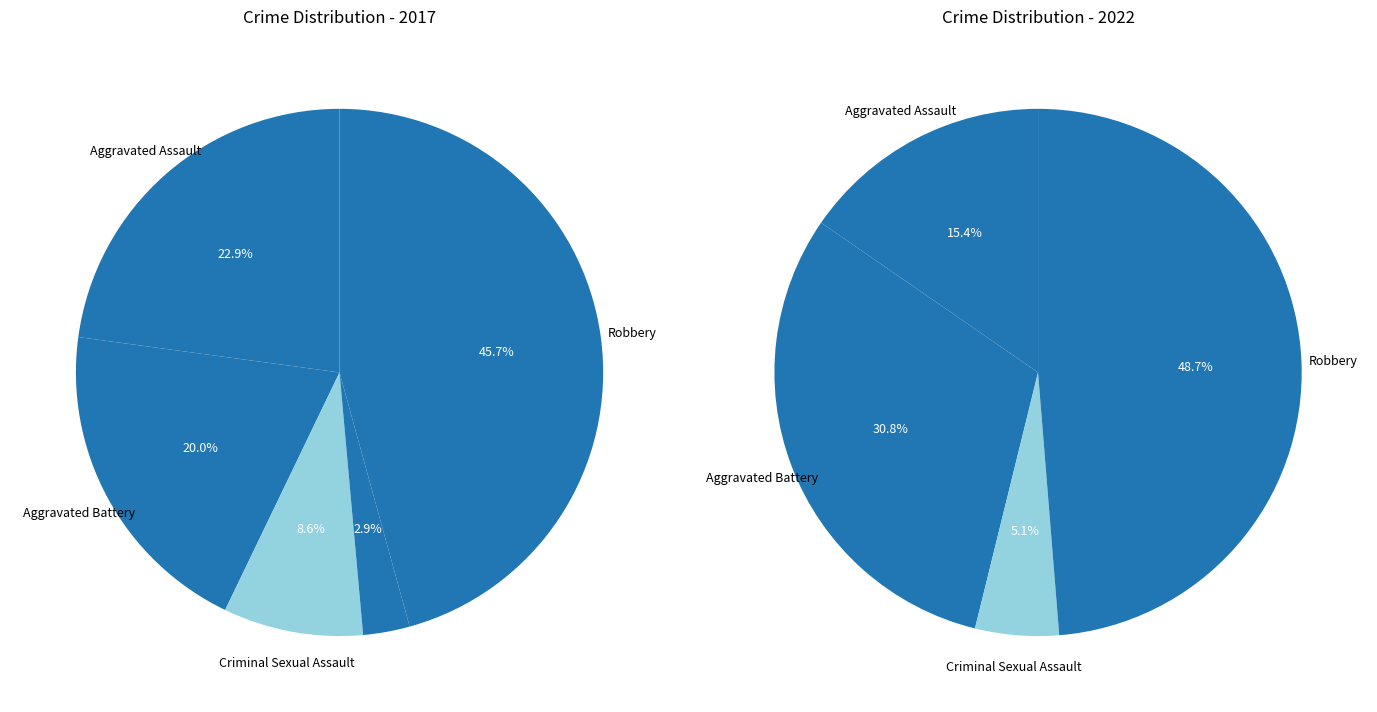

How many slices are in this pie chart?

5